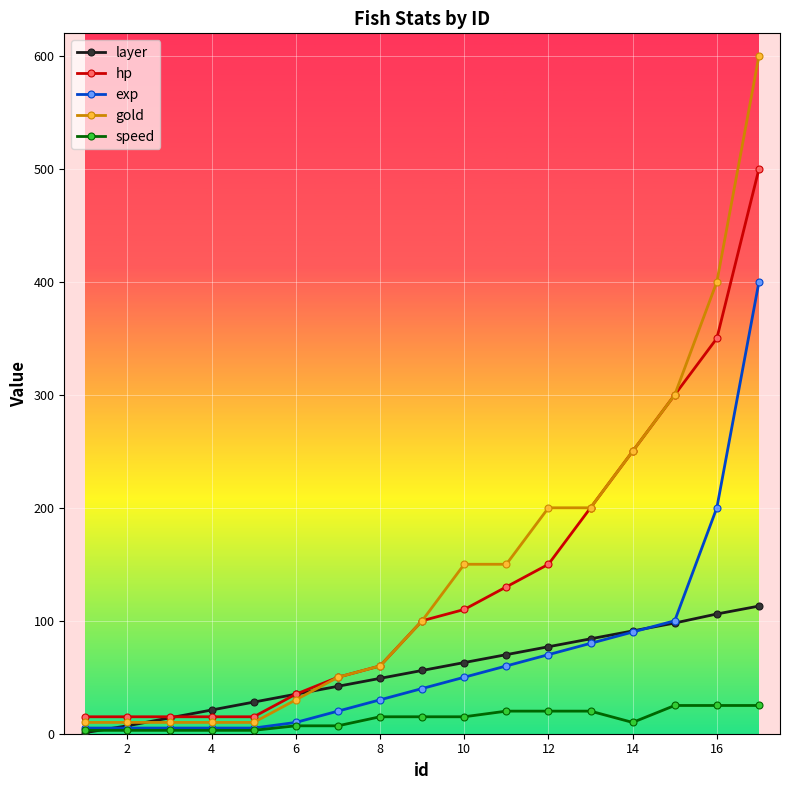

Which series has the largest total across all categories?

gold